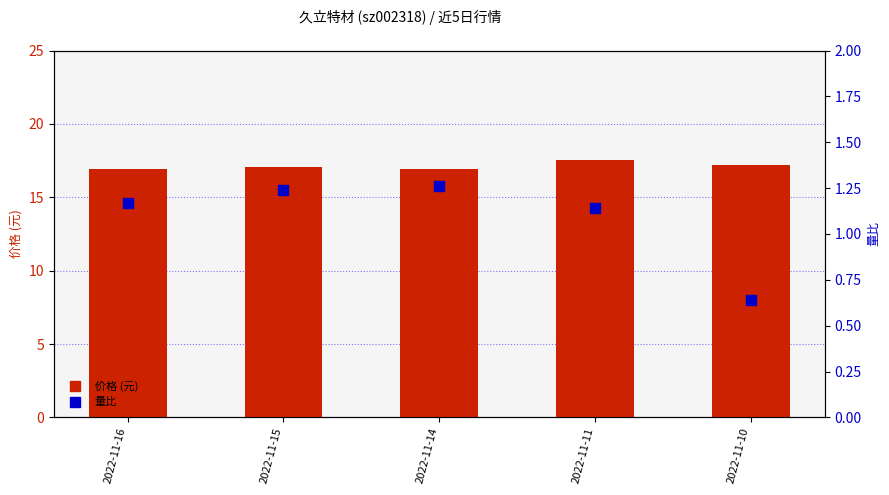

Is the value of 价格 (元) at 2022-11-10 greater than the value of 量比 at 2022-11-11?

Yes